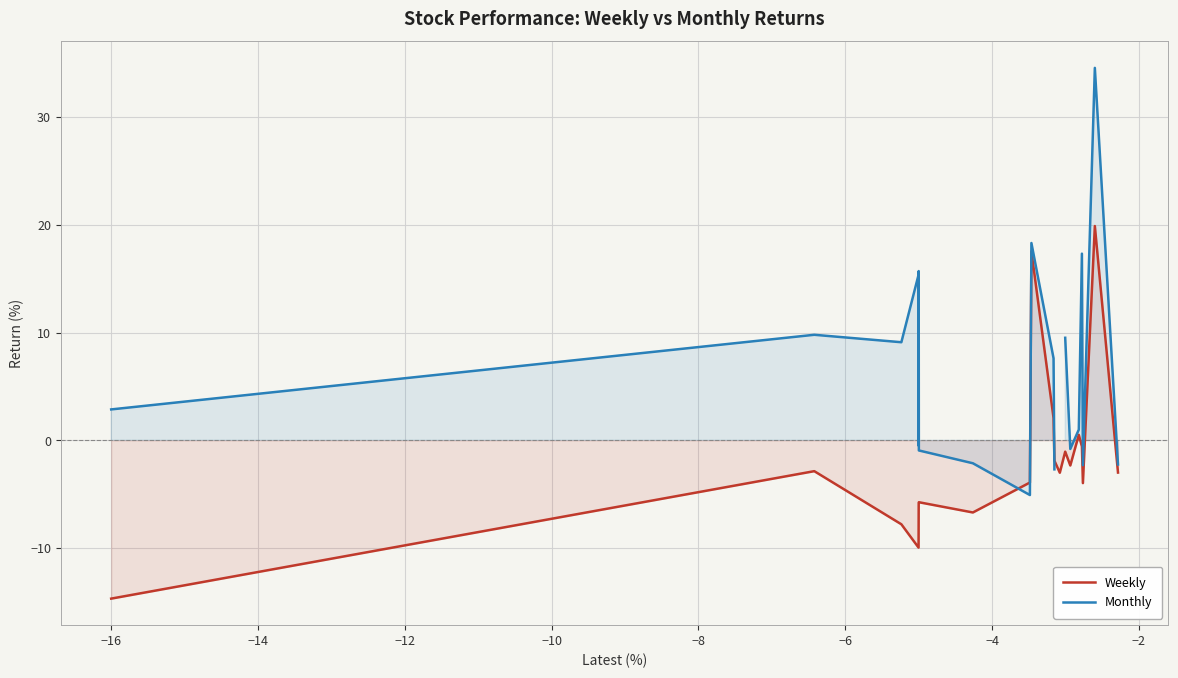

What is the minimum value for Weekly?

-14.7